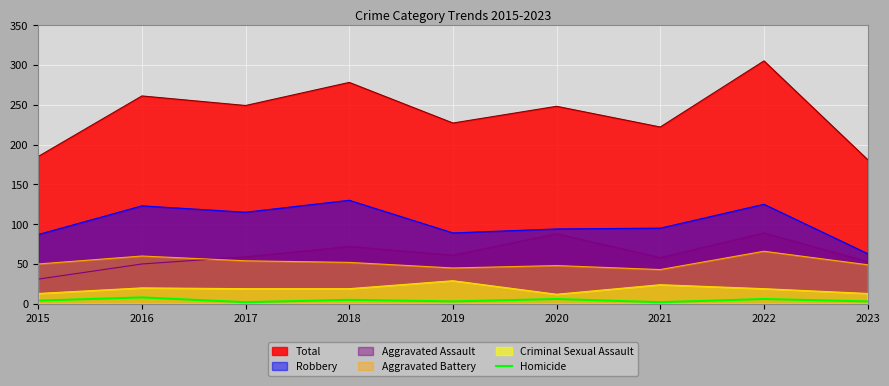

Is it true that the value at 2015 is 7?

False